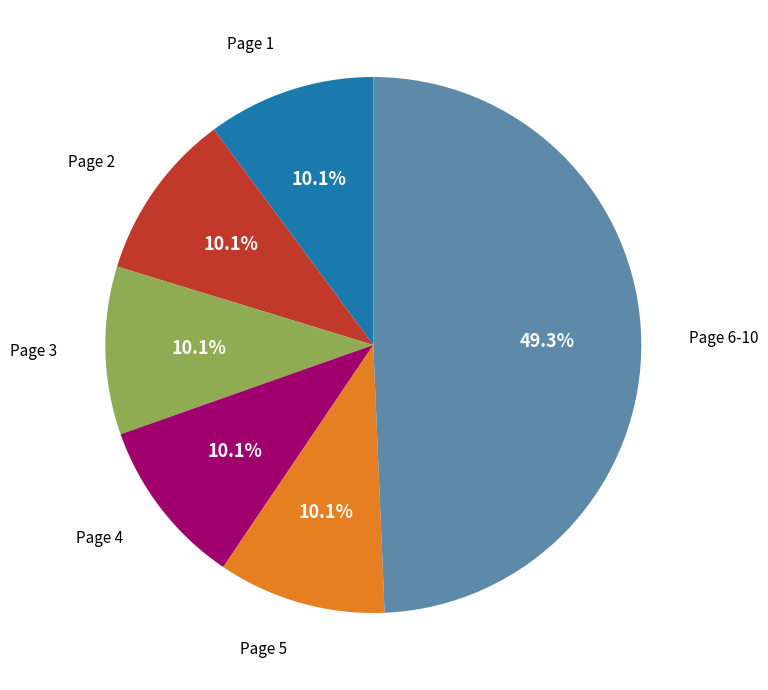

Is there a majority slice in this chart?

No